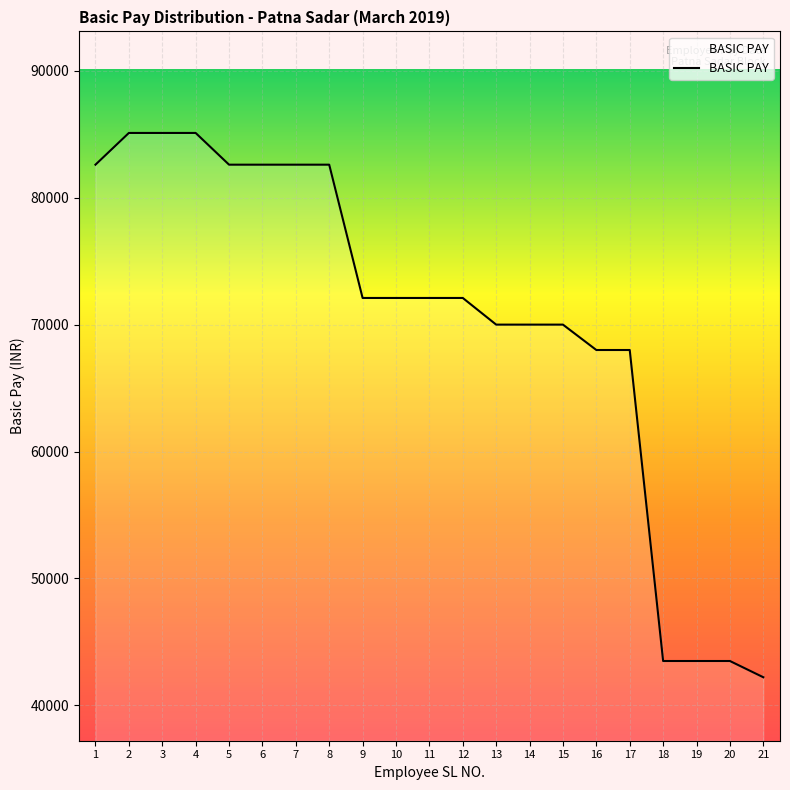

Approximately how many times larger is the value at 14 compared to 19?

1.6